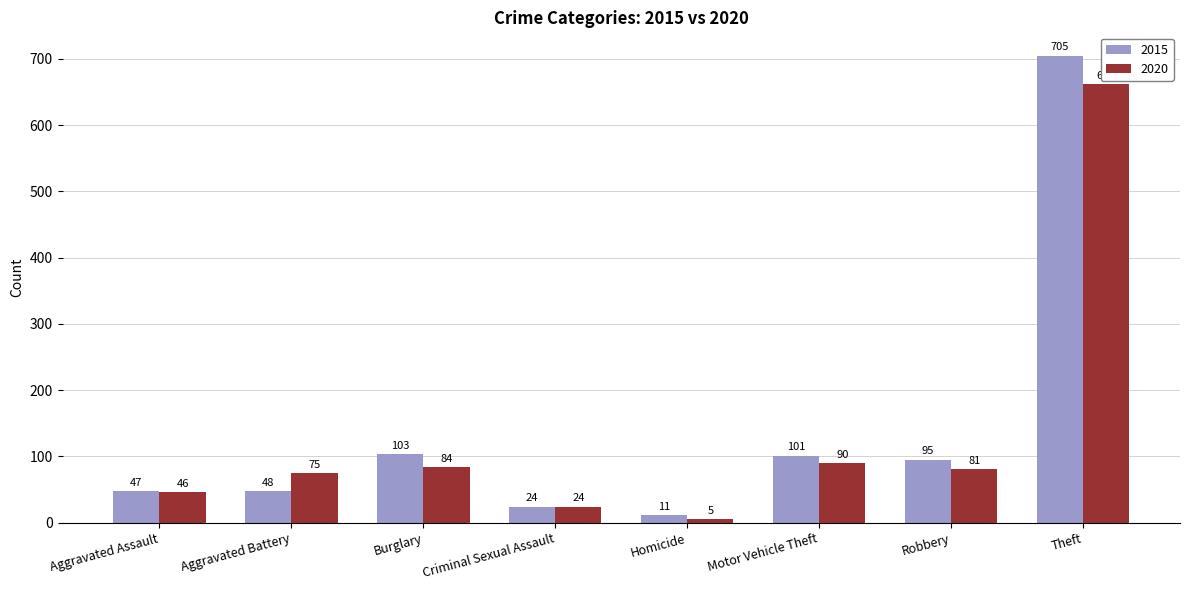

What is the value of the 2015 bar at the 7th from the left?

95